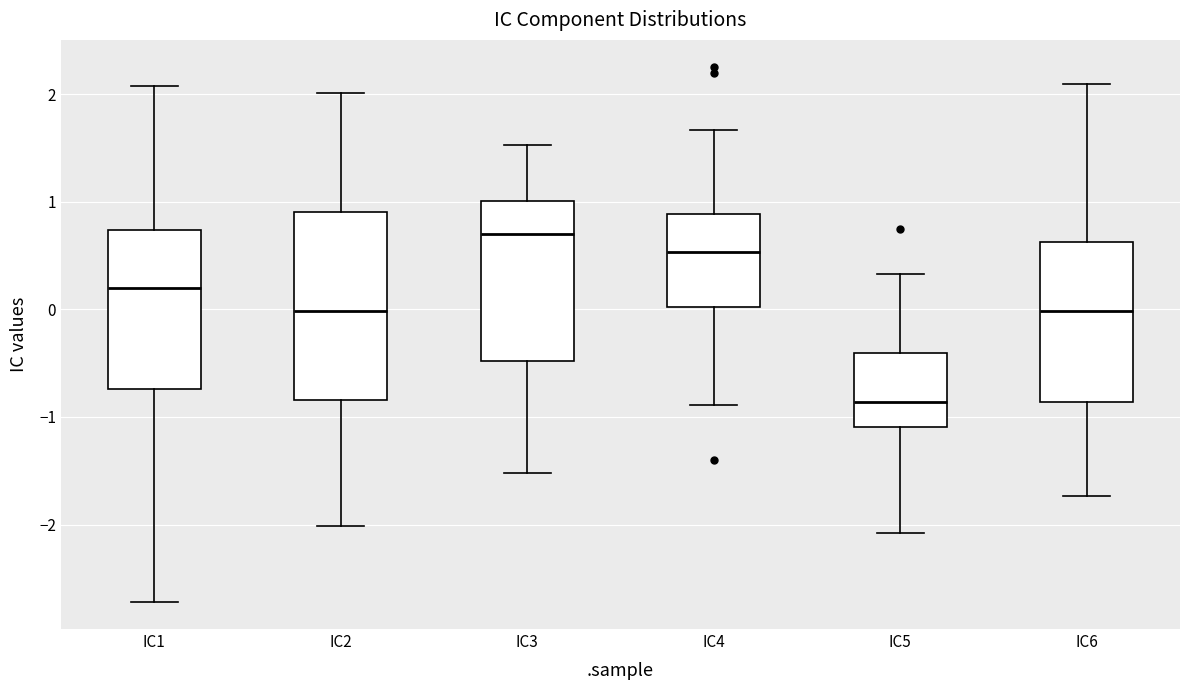

Which box has the lowest median line?

IC5